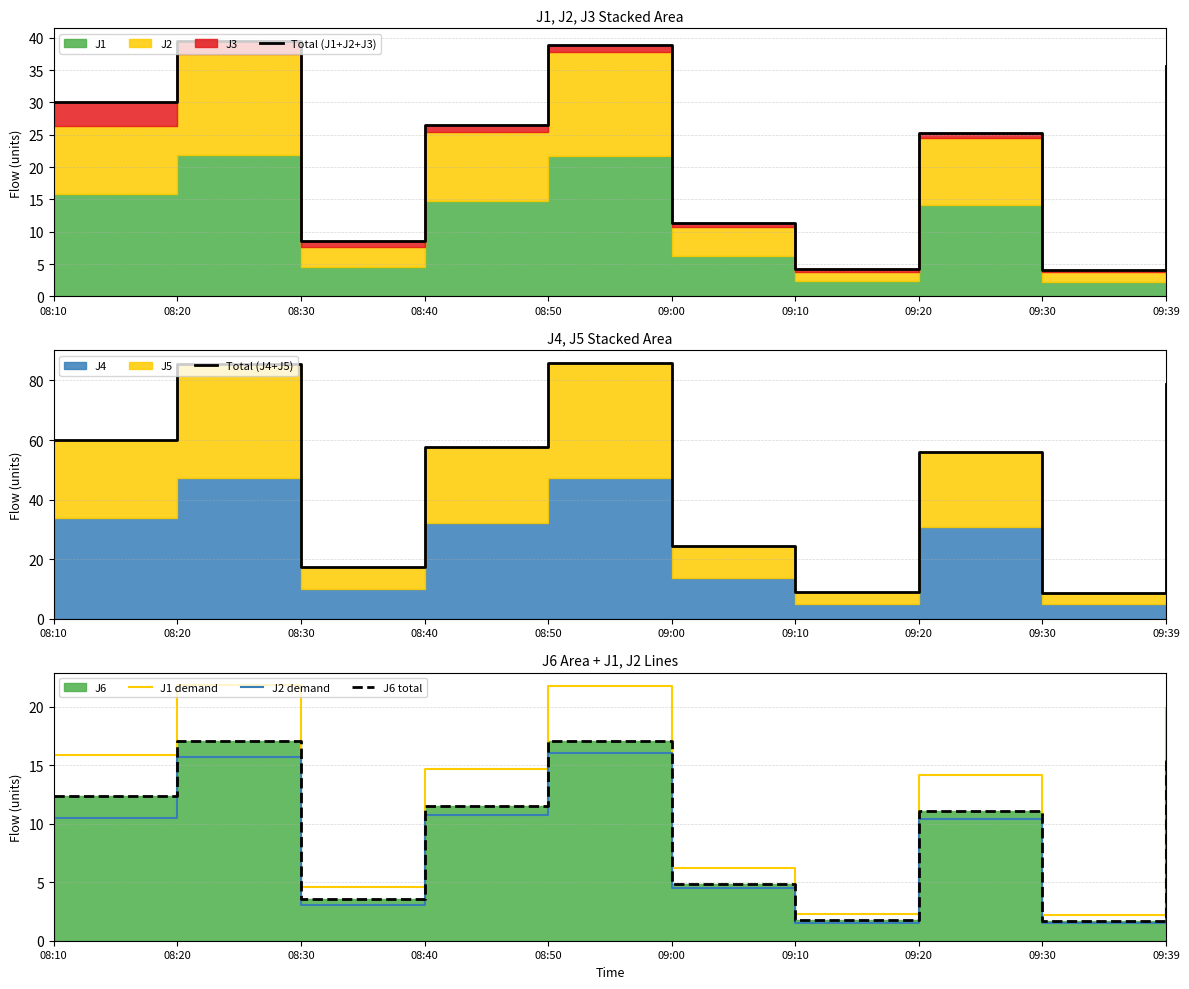

How many series are shown in this chart?

5